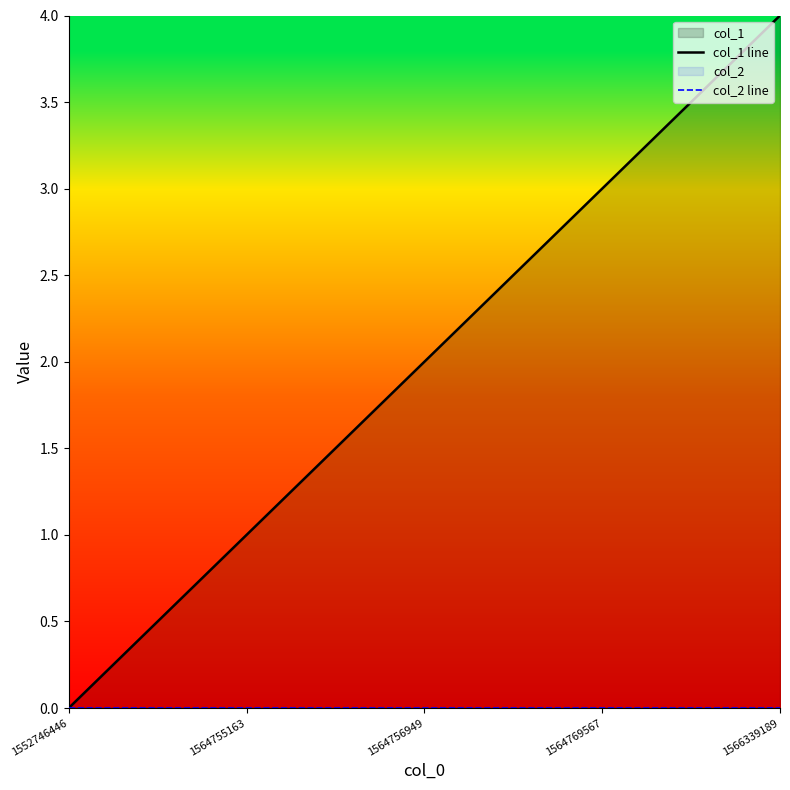

Reading right to left, list all the values displayed in this chart.

col_1 line: 1566339189=4	1564769567=3	1564756949=2	1564755163=1	1552746446=0
col_2 line: 1566339189=0	1564769567=0	1564756949=0	1564755163=0	1552746446=0